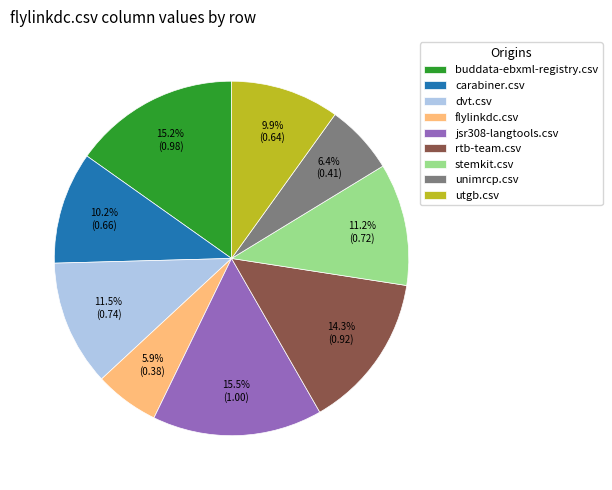

Is there a majority slice in this chart?

No